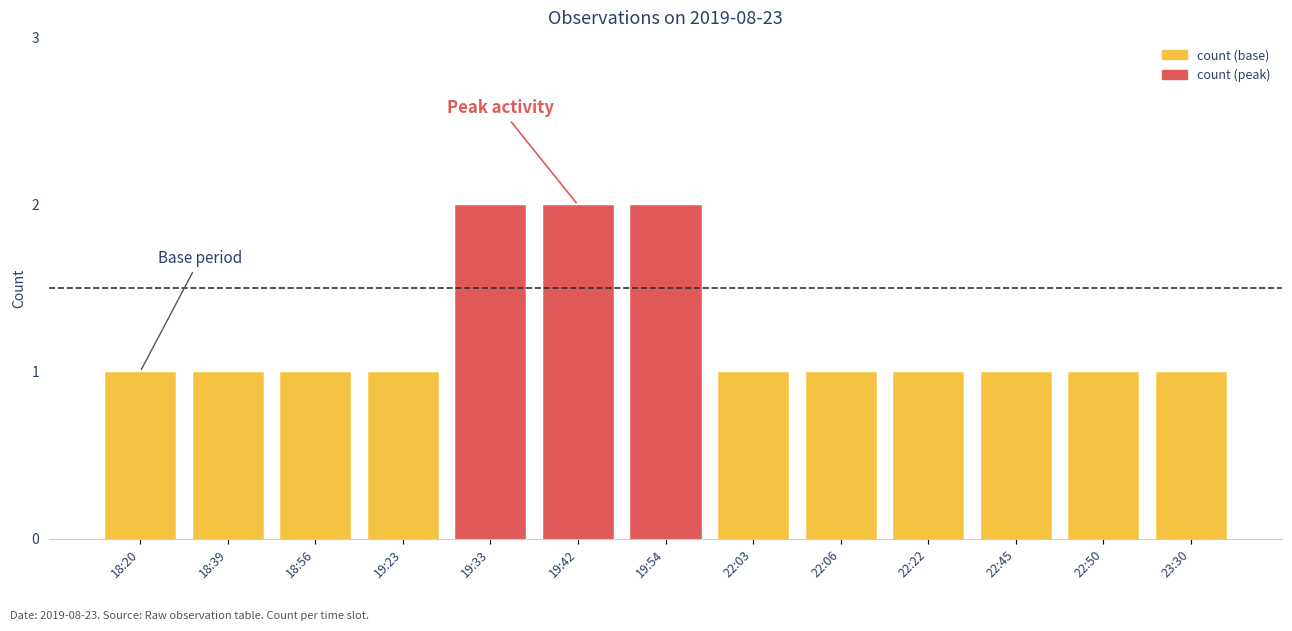

Rank the categories by value from lowest to highest.

18:20, 18:39, 18:56, 19:23, 22:03, 22:06, 22:22, 22:45, 22:50, 23:30, 19:33, 19:42, 19:54